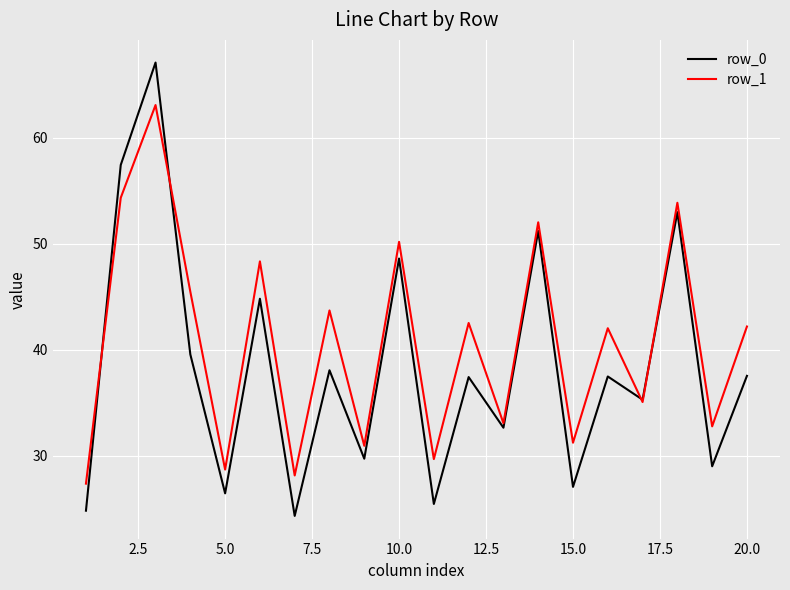

Rank the series by their maximum value, from highest to lowest.

row_0, row_1